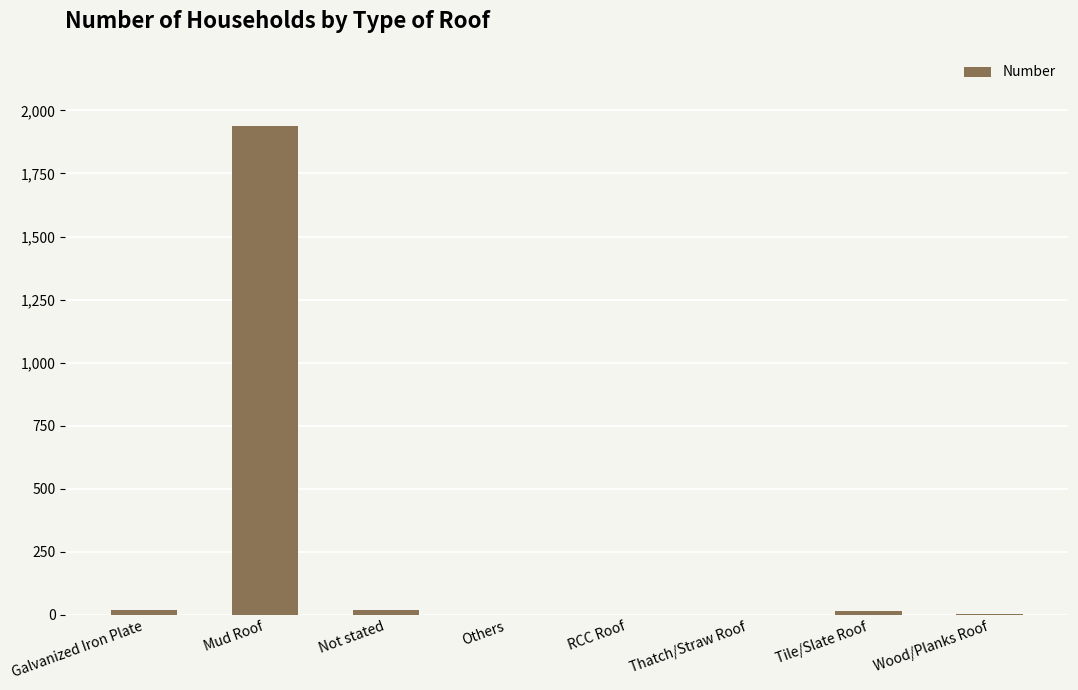

Which label corresponds to the largest value in the chart?

Mud Roof